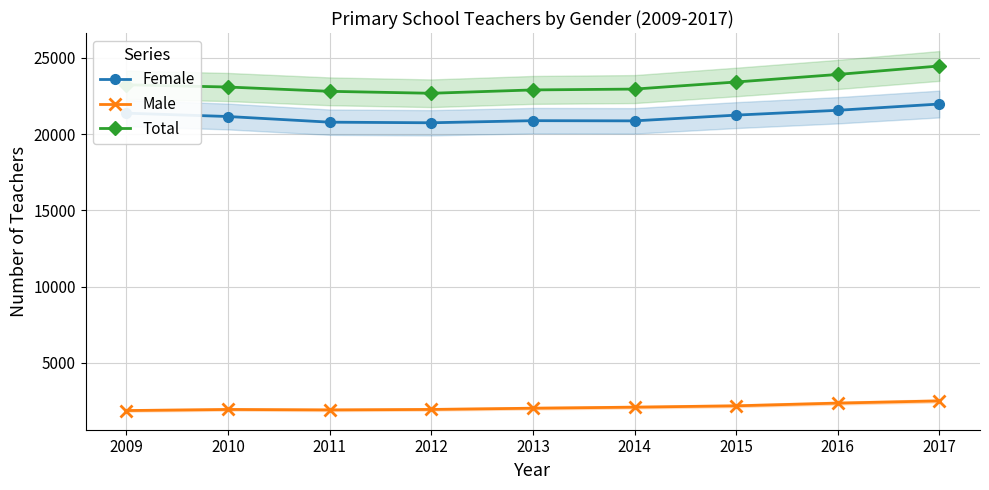

Reading left to right, extract all data points from this chart.

Female: 21380.0	21160.0	20788.0	20749.0	20887.0	20874.0	21251.0	21568.0	21979.0
Male: 1863.0	1935.0	1906.0	1936.0	2017.0	2086.0	2174.0	2352.0	2497.8
Total: 23243.0	23095.0	22813.0	22685.0	22905.0	22960.0	23425.0	23920.0	24476.7